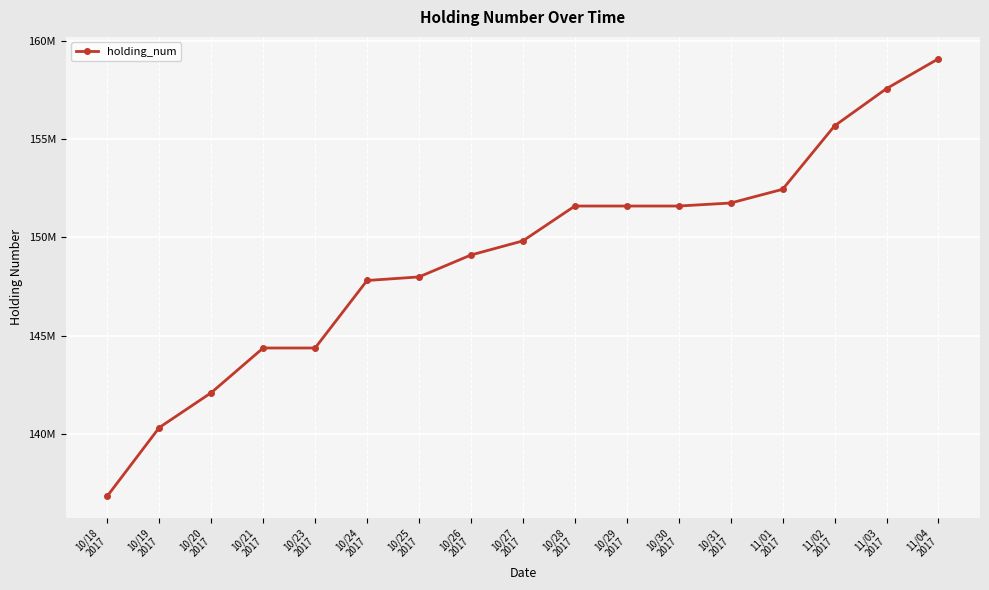

What is the difference between the maximum and minimum values?

22232000